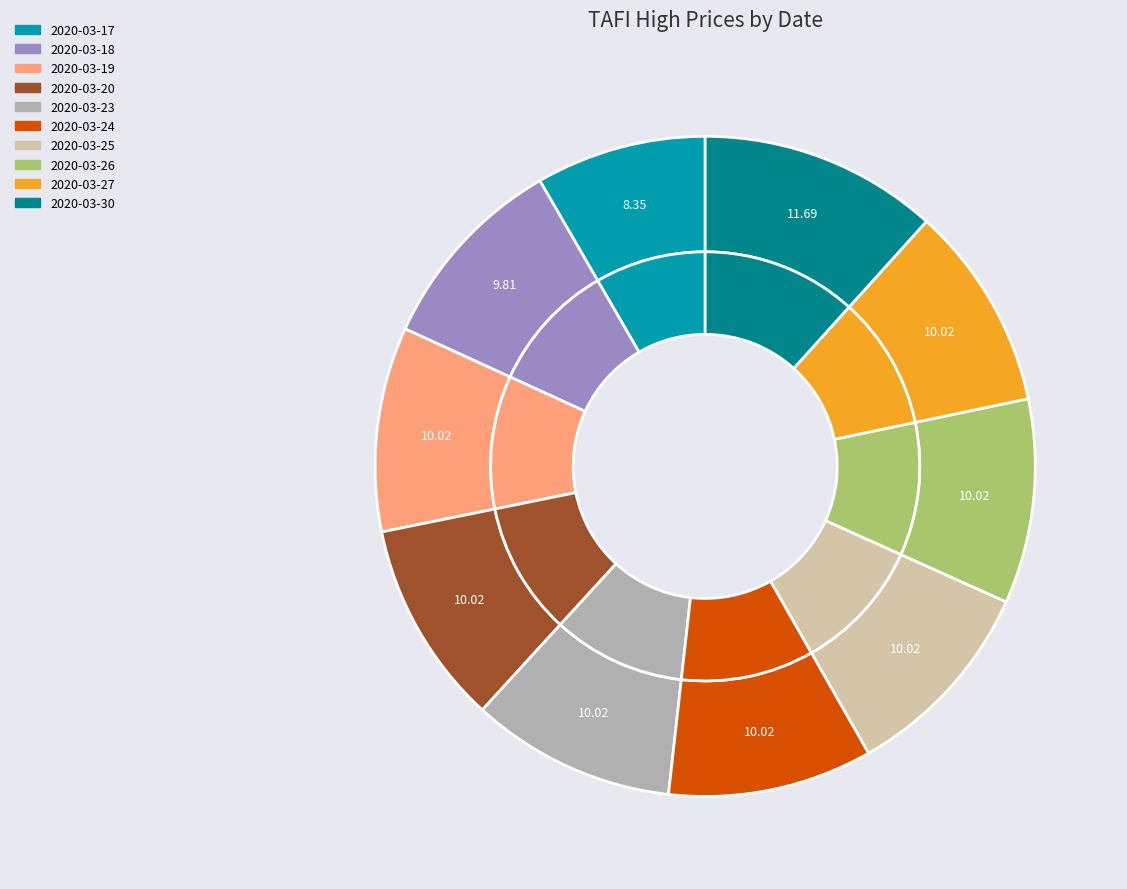

Is there a majority slice in this chart?

No